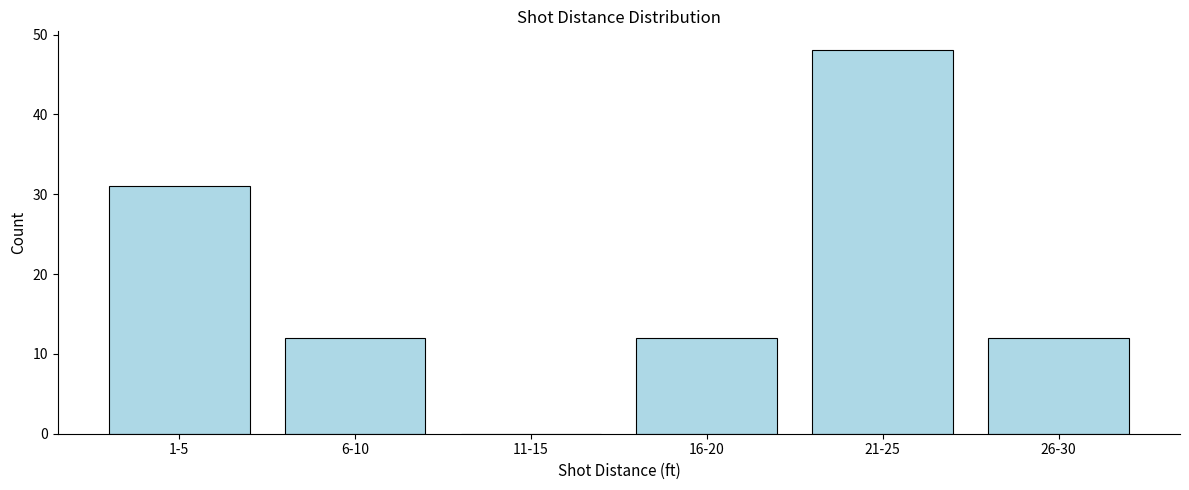

Reading left to right, transcribe all the data shown in this chart.

1-5=31	6-10=12	11-15=0	16-20=12	21-25=48	26-30=12